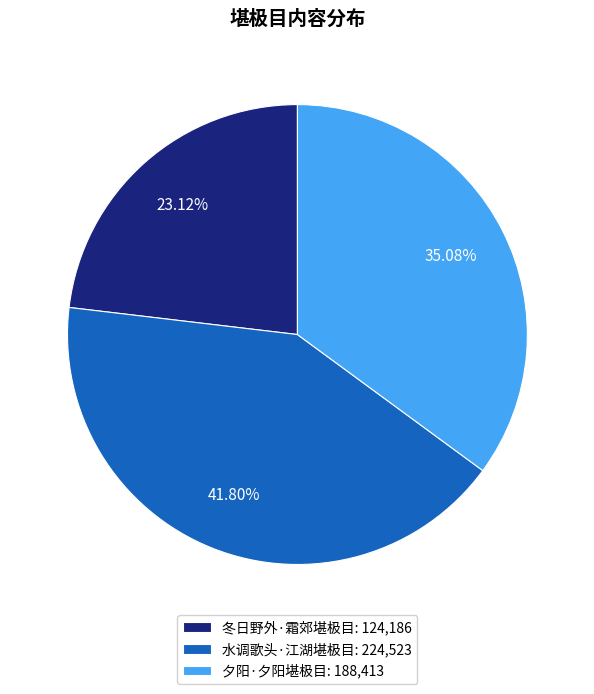

How many slices are in this pie chart?

3